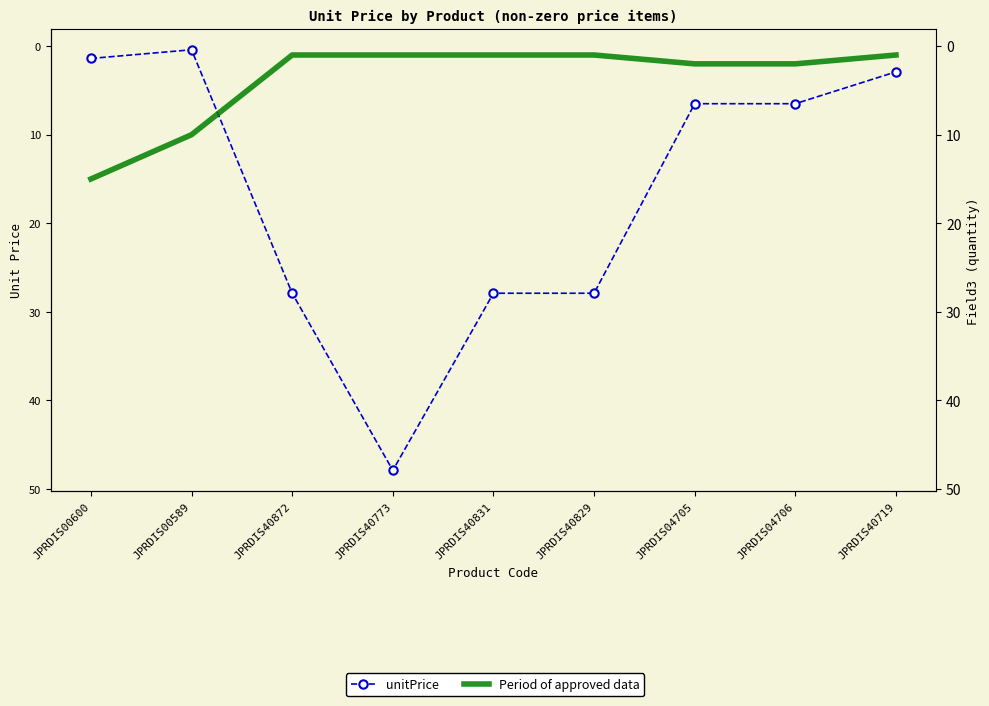

At which category does the chart reach its peak across all series?

JPRDIS40773